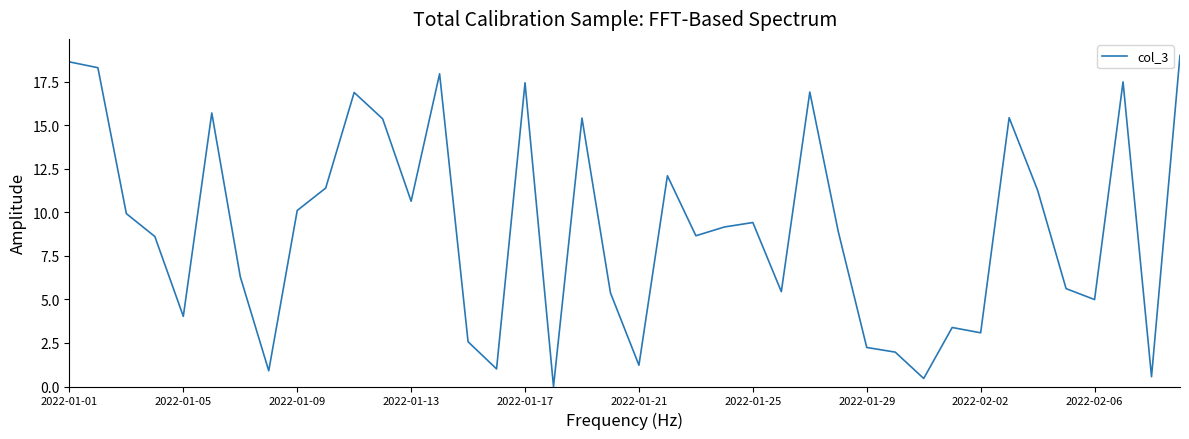

How many positive values are there?

39